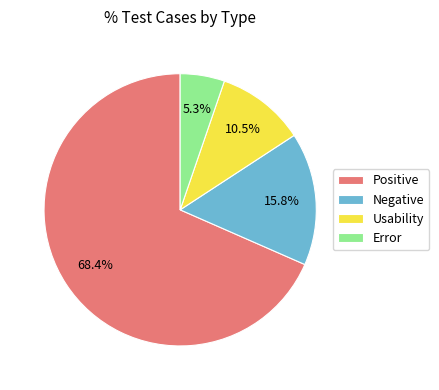

To the nearest percent, what is the difference between the largest and smallest slice percentages?

63%